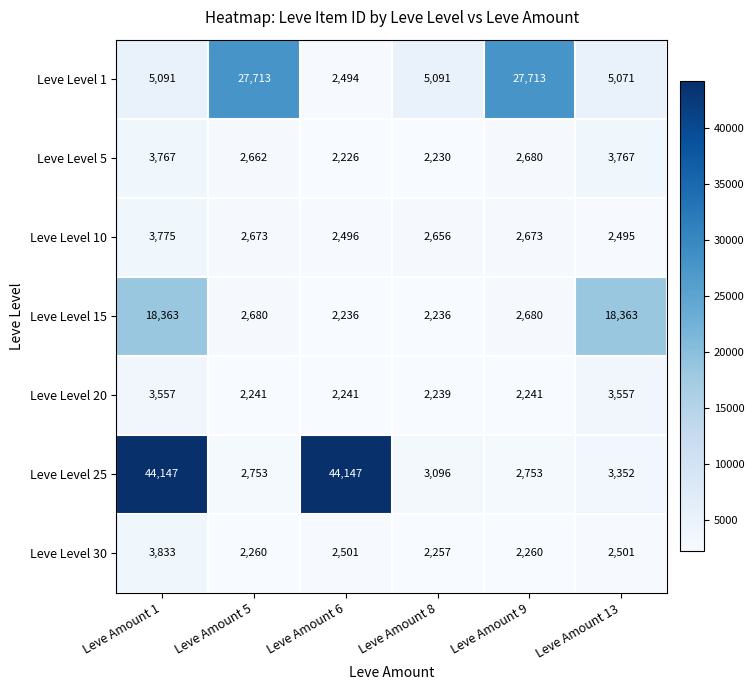

What is the minimum value shown in the chart?

2226